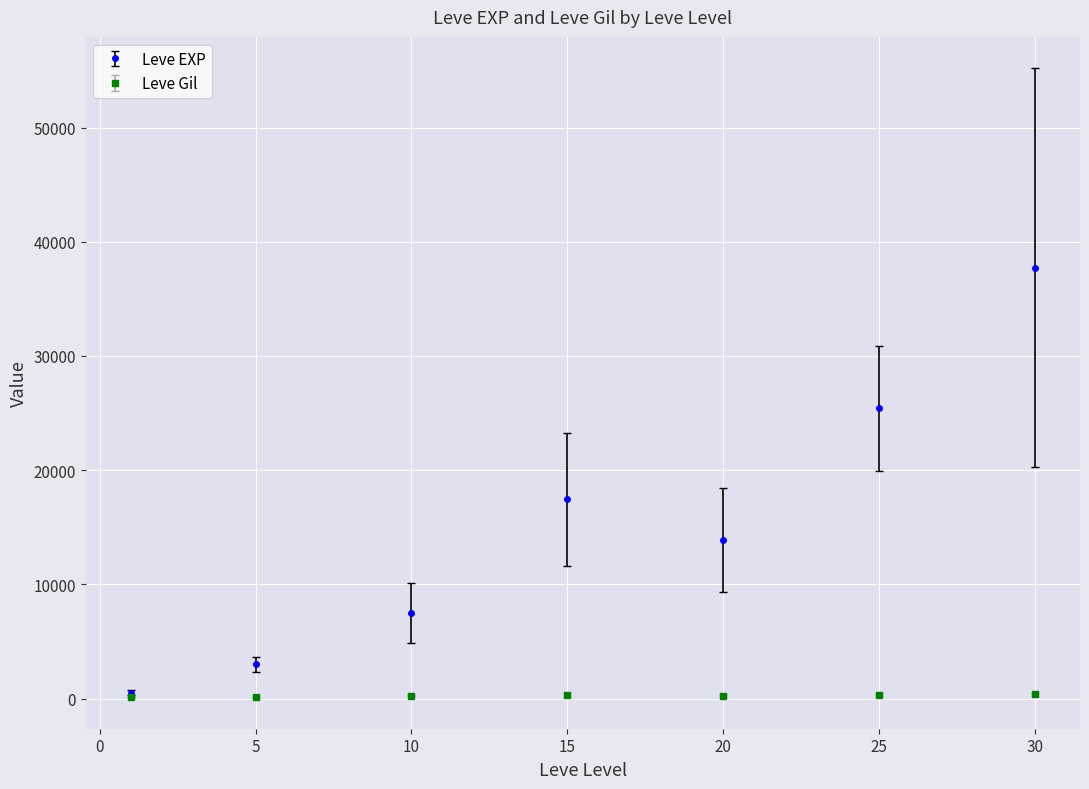

True or false: Leve EXP has more than 0 points higher than both neighbors.

True